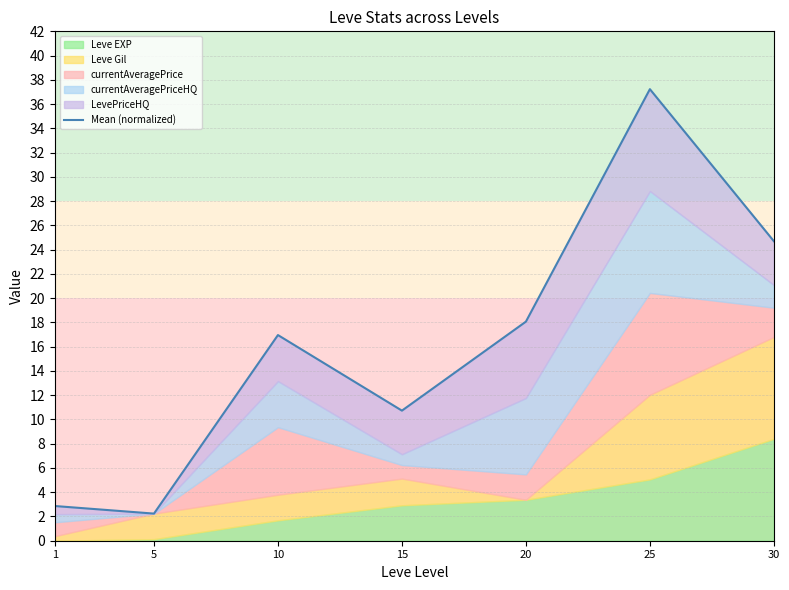

At which label does the data first exceed 16?

10